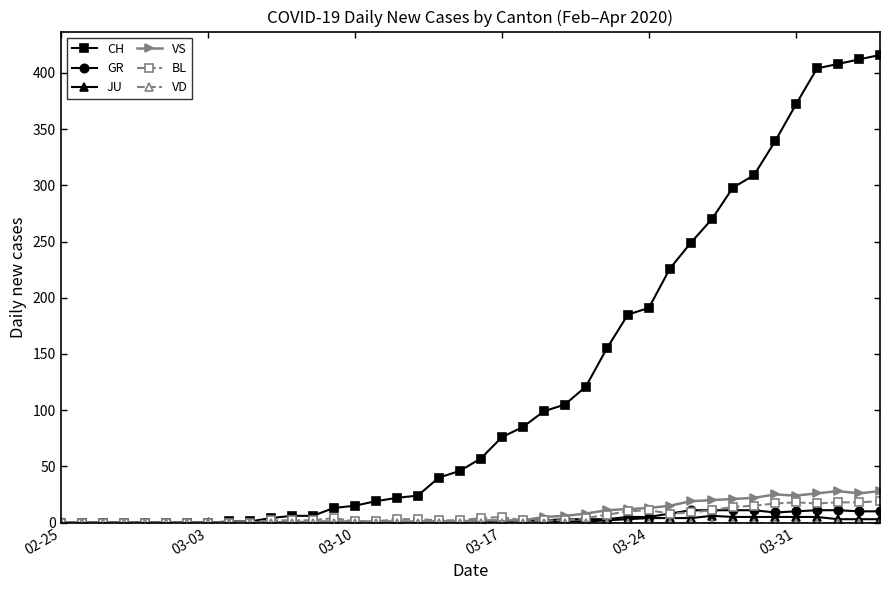

At how many categories does at least one series exceed 323?

6